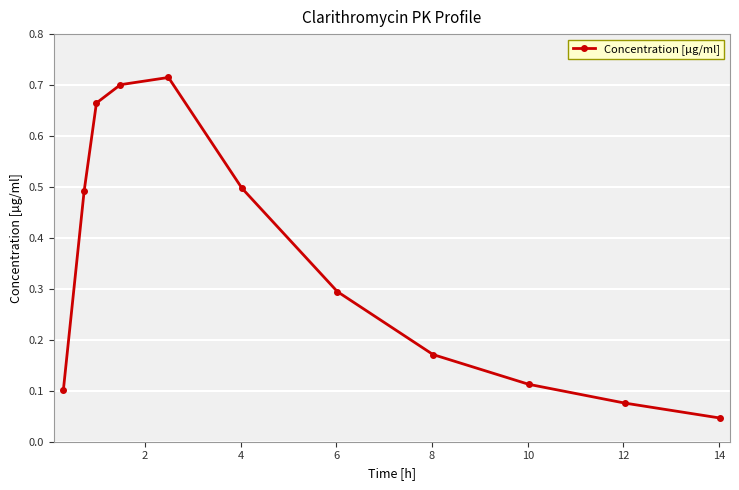

How many interior local peaks (higher than both neighbors) does the data have?

1